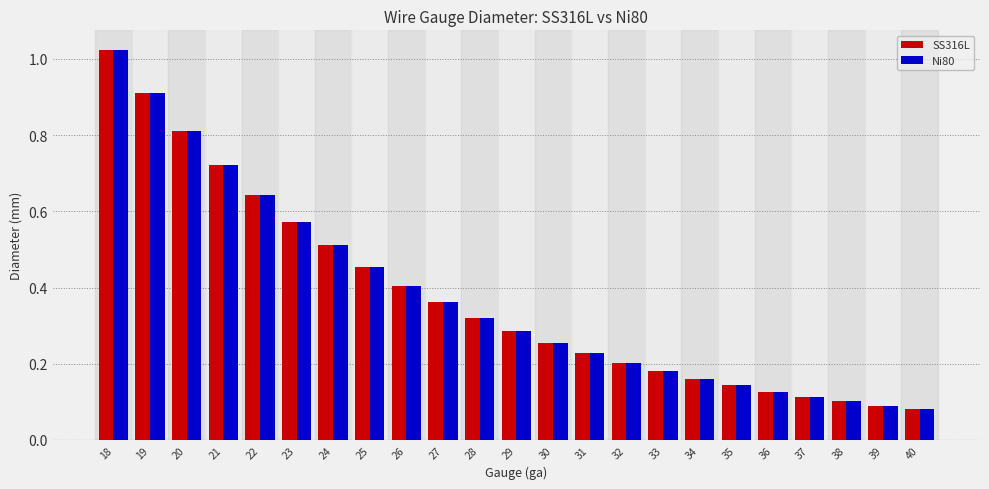

At how many categories does at least one series exceed 0?

23